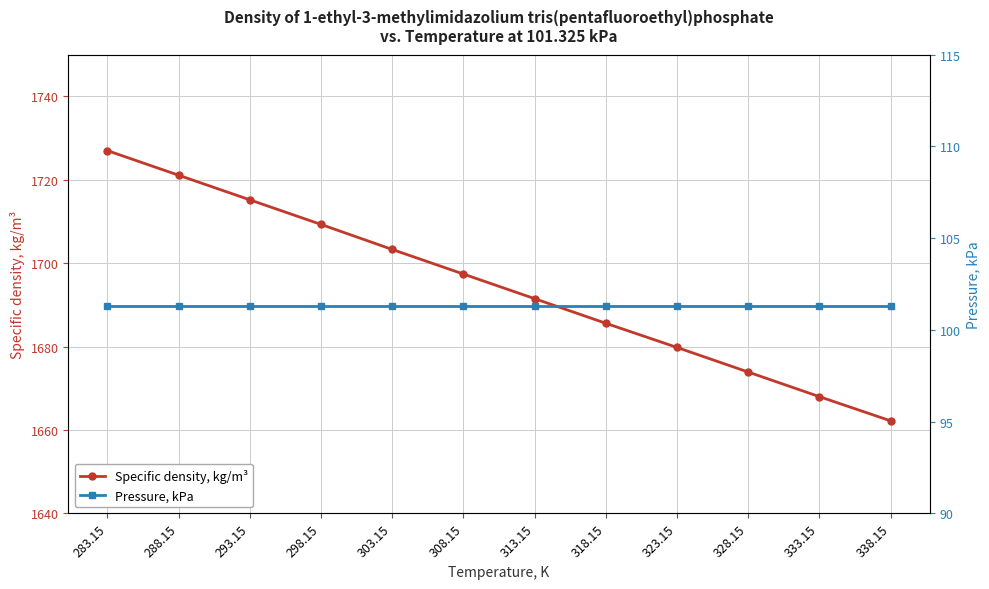

What is the maximum value shown in the chart?

1727.0